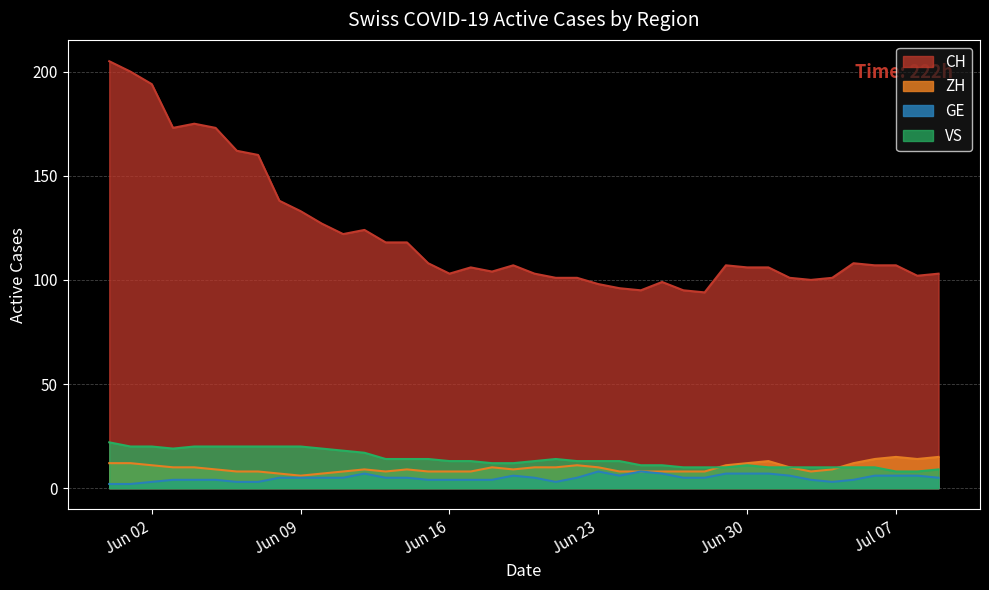

Reading right to left, what are all the values shown in this chart?

CH: 103	102	107	107	108	101	100	101	106	106	107	94	95	99	95	96	98	101	101	103	107	104	106	103	108	118	118	124	122	127	133	138	160	162	173	175	173	194	200	205
ZH: 15	14	15	14	12	9	8	10	13	12	11	8	8	8	8	8	10	11	10	10	9	10	8	8	8	9	8	9	8	7	6	7	8	8	9	10	10	11	12	12
GE: 5	6	6	6	4	3	4	6	7	7	7	5	5	7	8	6	8	5	3	5	6	4	4	4	4	5	5	7	5	5	5	5	3	3	4	4	4	3	2	2
VS: 9	8	8	10	10	10	10	10	10	11	10	10	10	11	11	13	13	13	14	13	12	12	13	13	14	14	14	17	18	19	20	20	20	20	20	20	19	20	20	22